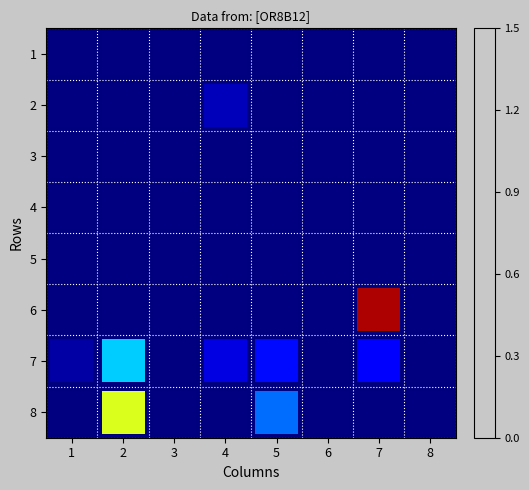

Count the number of categories in the chart.

8